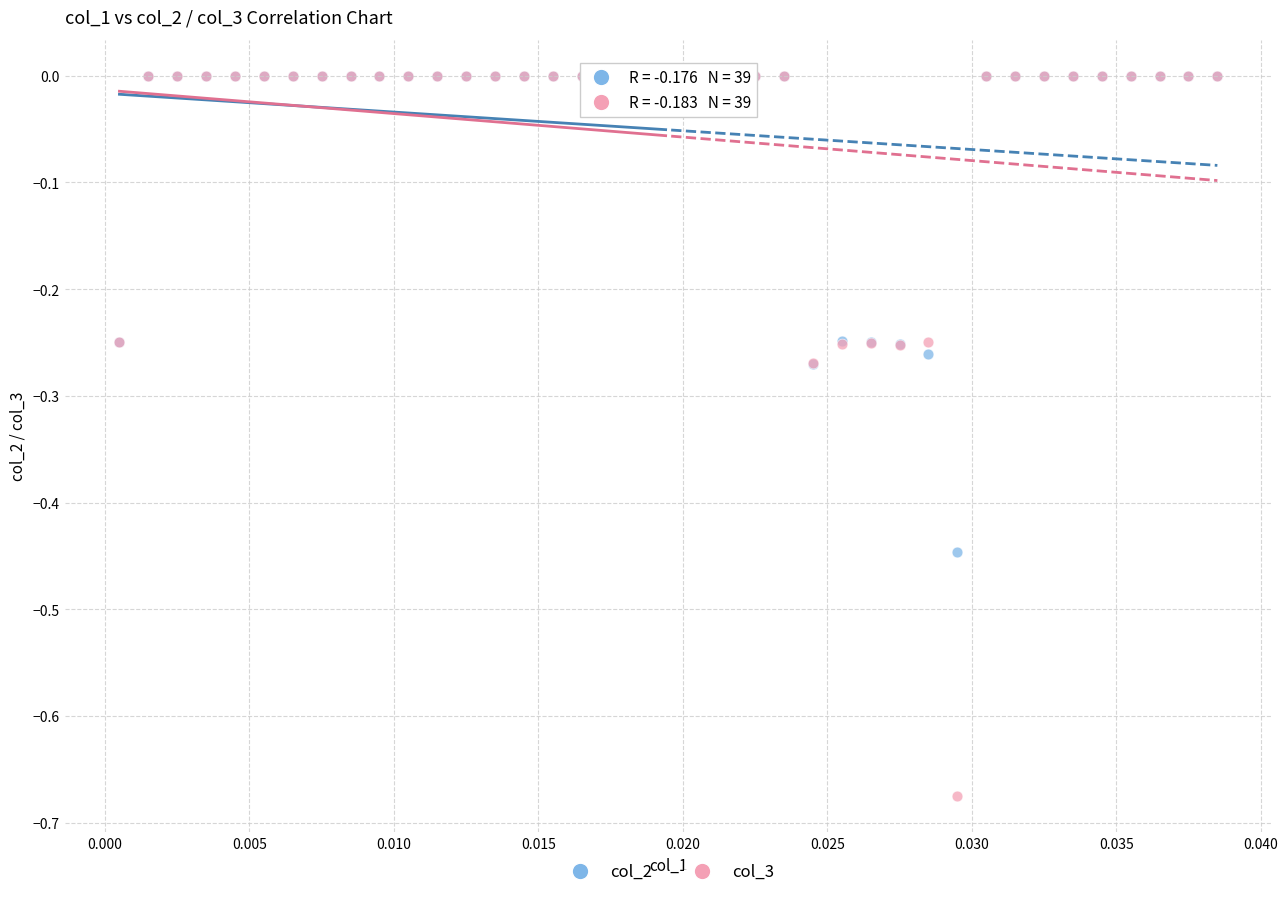

Which series has the largest Y range (max minus min)?

col_3